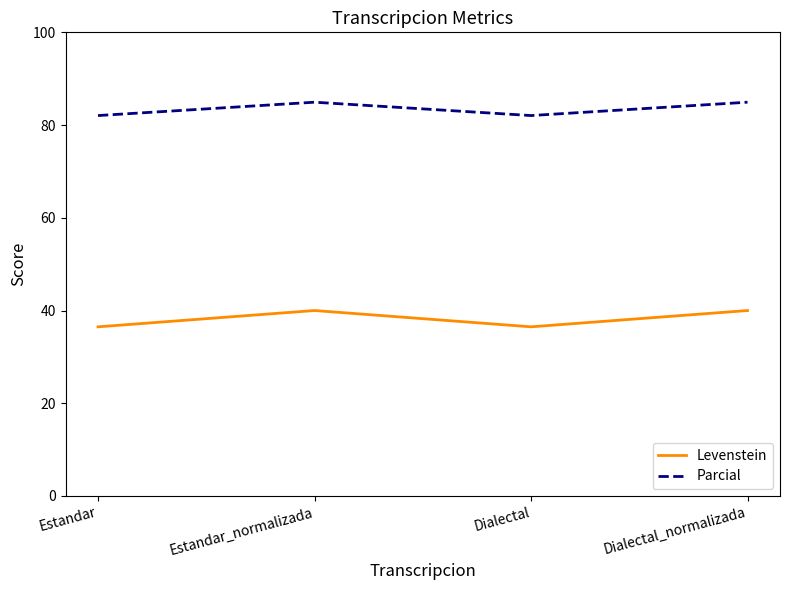

What is the difference between the maximum and second lowest values in the Parcial series?

2.9